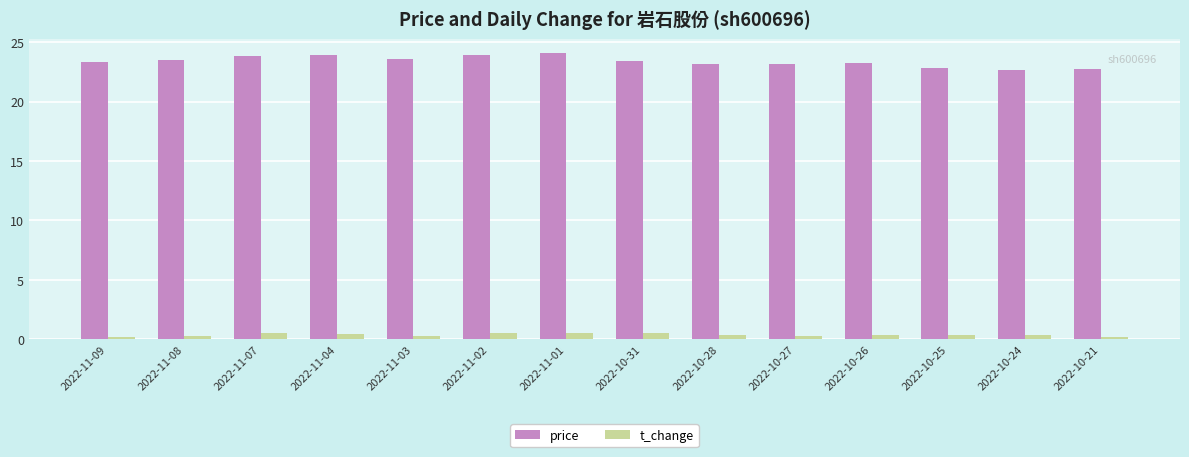

How many bars are there in each group?

2